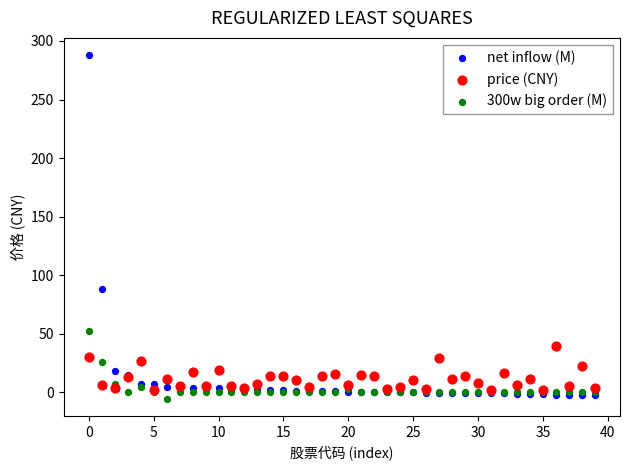

Which series has the widest spread of Y values?

net inflow (M)